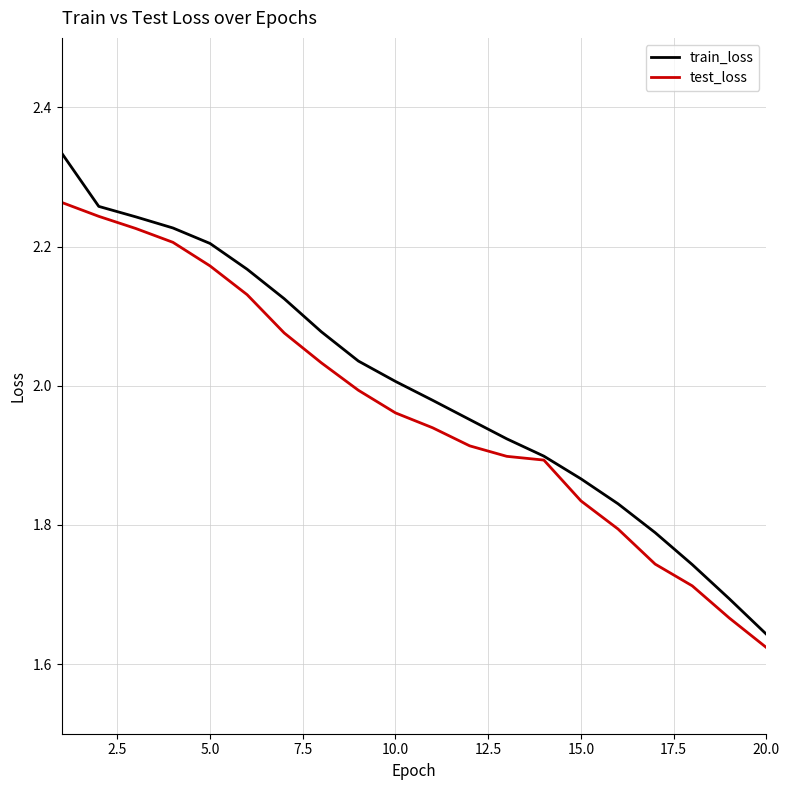

List the series in order of their peak value, lowest first.

test_loss, train_loss